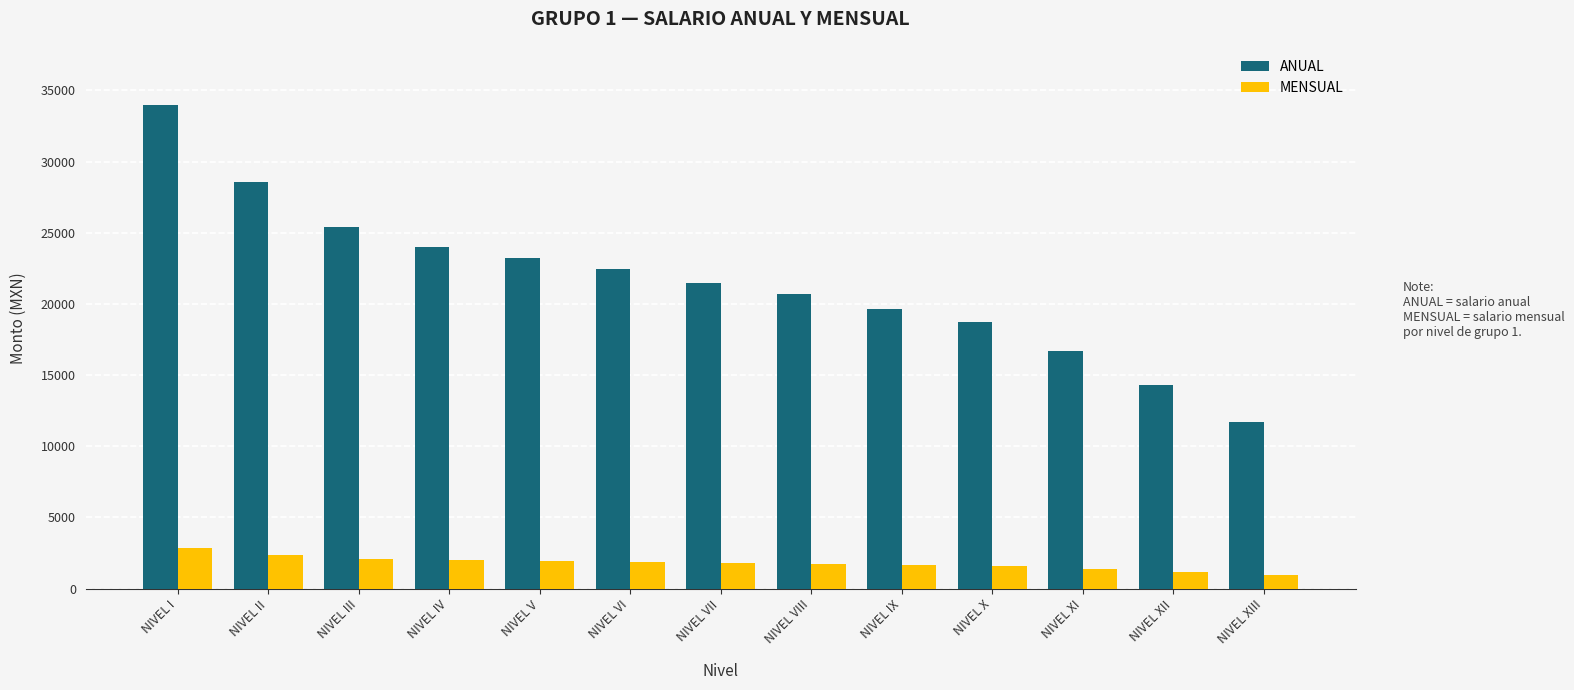

How many bars are there in each group?

2